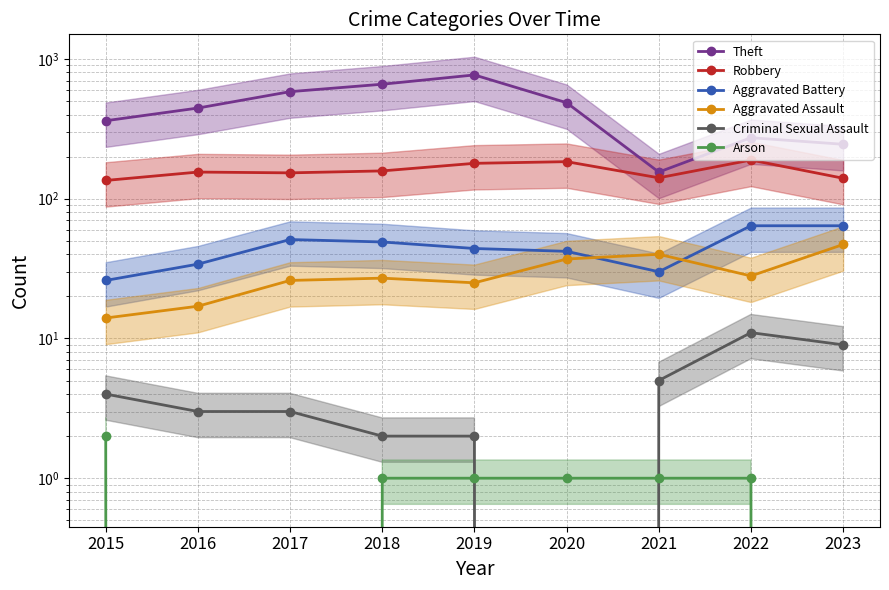

What is the greatest value displayed?

768